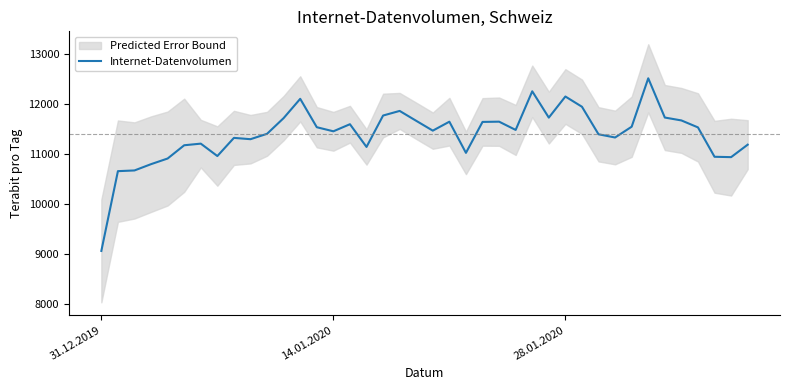

Which category has the lowest value in the Internet-Datenvolumen series?

31.12.2019